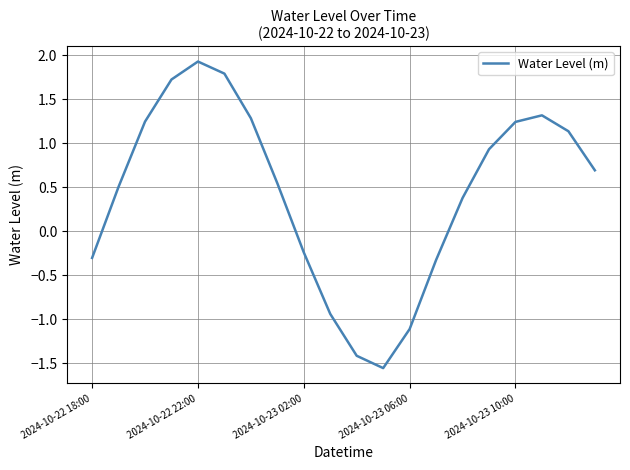

What is the greatest value displayed?

1.9